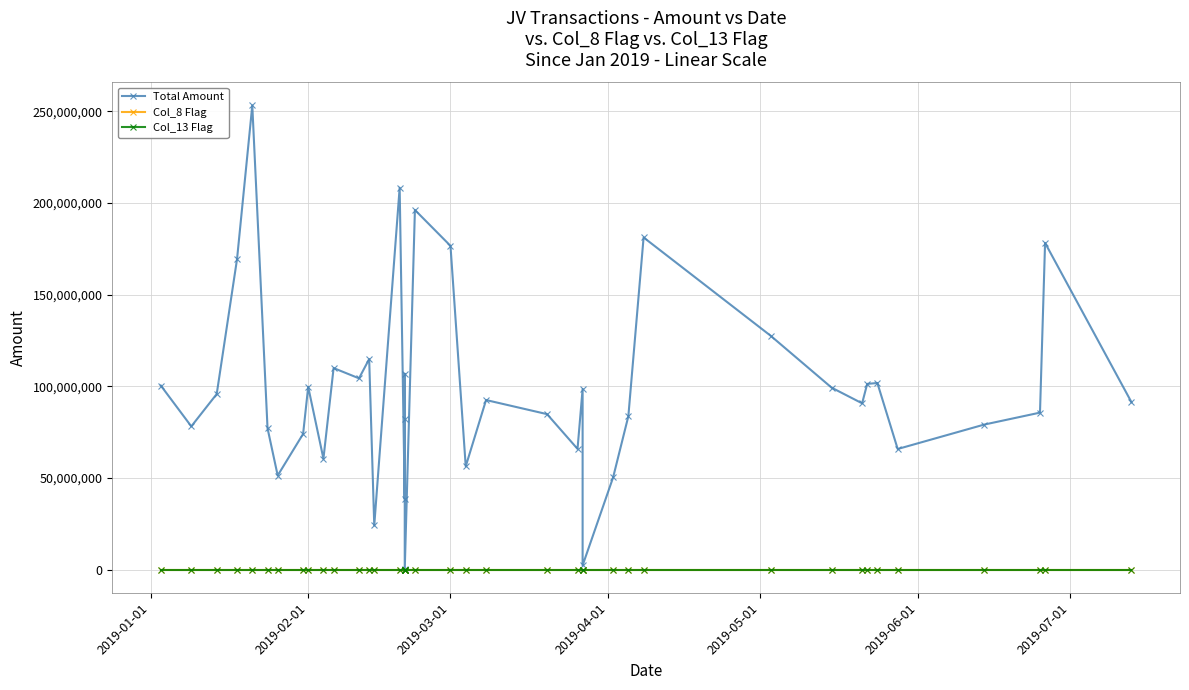

Reading right to left, extract all data points from this chart.

Total Amount: 91362628	178249950	85657353	79120220	65812051	101822150	101341311	90737880	99277890	127604160	181231845	83692670	50305290	2303295	98581490	65877952	84835853	92529355	56351455	176659994	196241500	105862	82090582	106866819	38547290	208376469	24113770	114883320	104374675	109976301	60542563	99709150	74040668	51344992	77136409	253242800	169427076	95810681	78158565	100431522
Col_8 Flag: 0	0	0	0	0	0	0	0	0	0	0	0	0	0	0	0	0	0	0	0	0	0	0	0	0	0	0	0	0	0	0	0	0	0	0	0	0	0	0	0
Col_13 Flag: 0	0	0	0	0	0	0	0	0	0	0	0	0	0	0	0	0	0	0	0	0	0	0	0	0	0	0	0	0	0	0	0	0	0	0	0	0	0	0	0